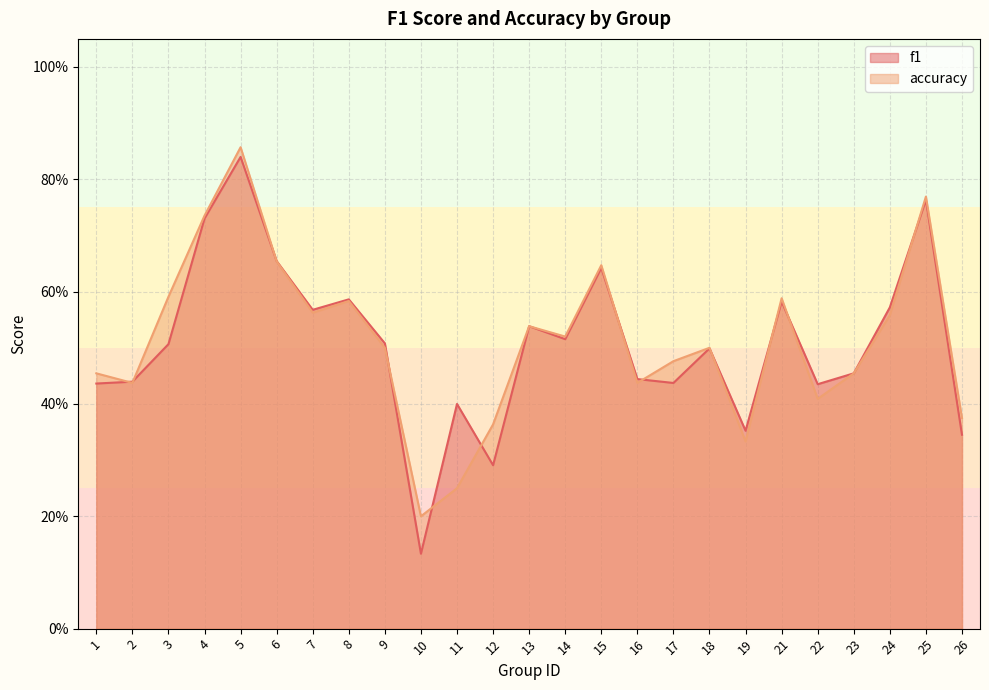

How many series are shown in this chart?

2